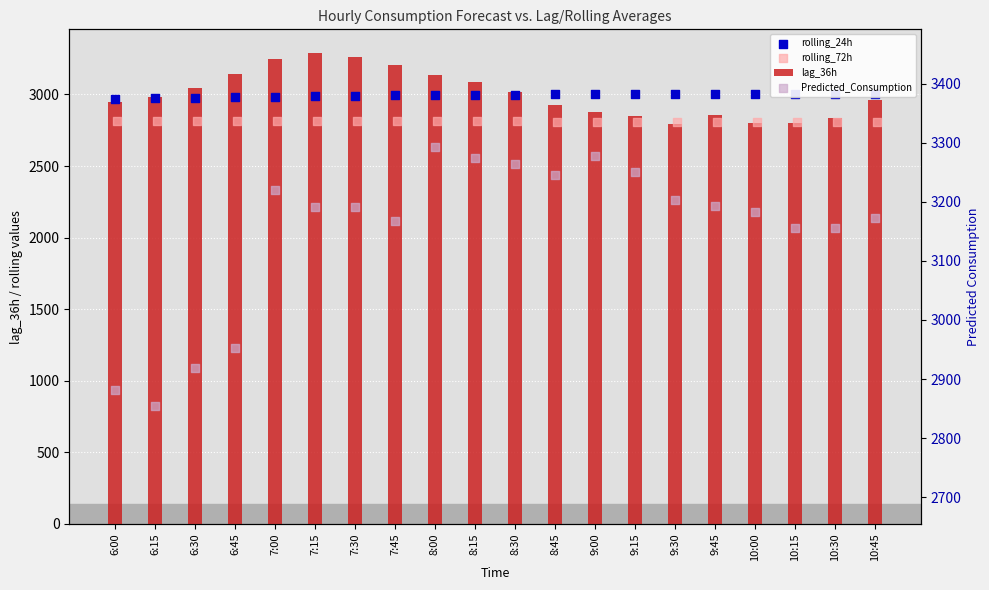

What is the sum of the lag_36h values at 8:45 and 10:45?

5886